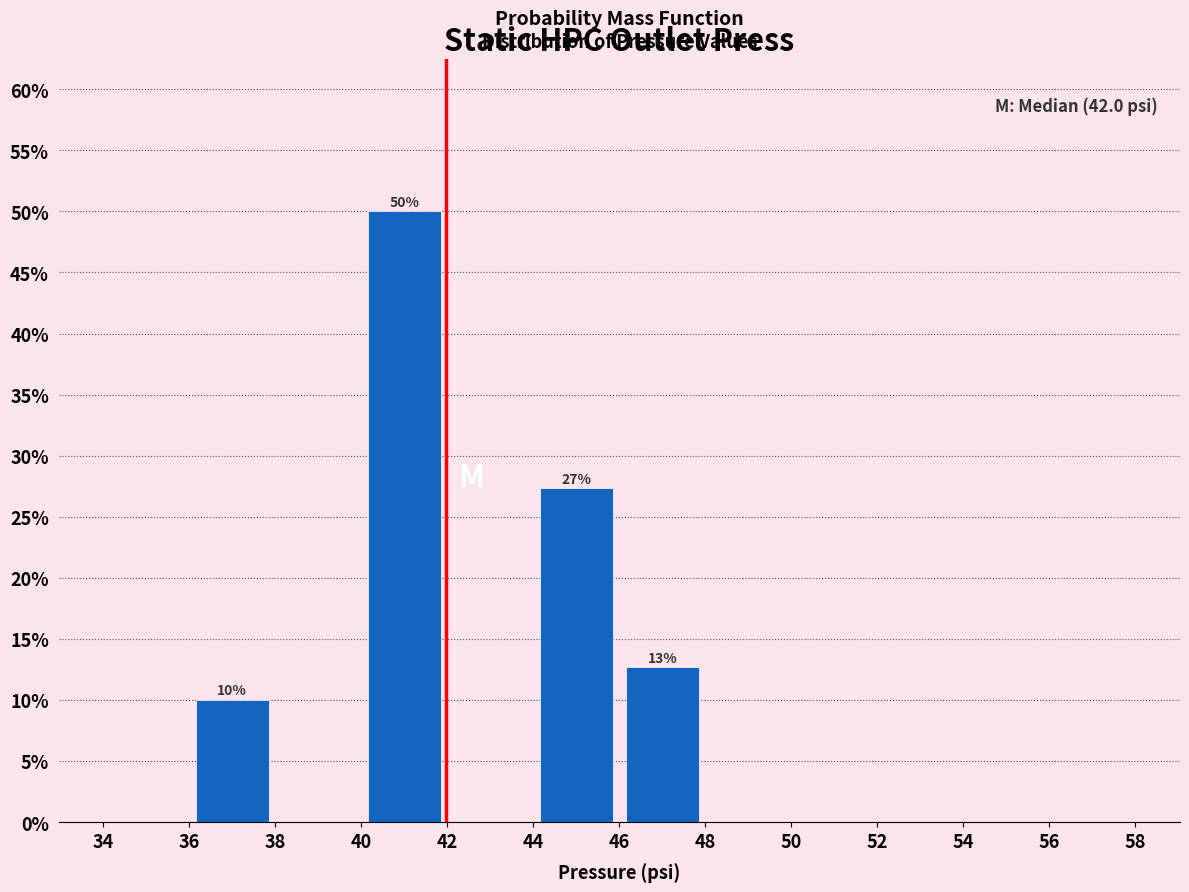

Over which range of the x-axis is the bar tallest?

40 to 42